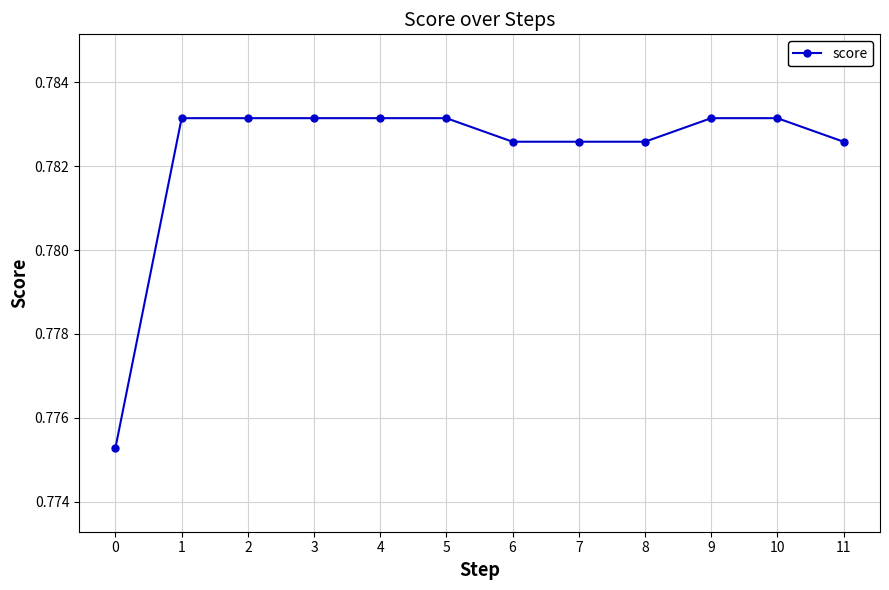

The value at 11 is 0.2. True or false?

False